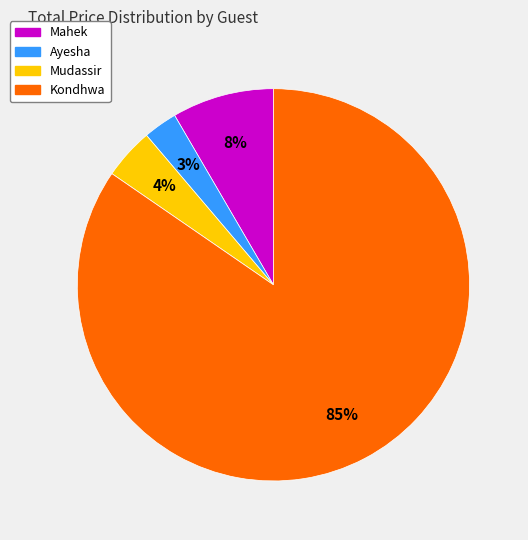

Is there any slice that represents more than half of the pie?

Yes